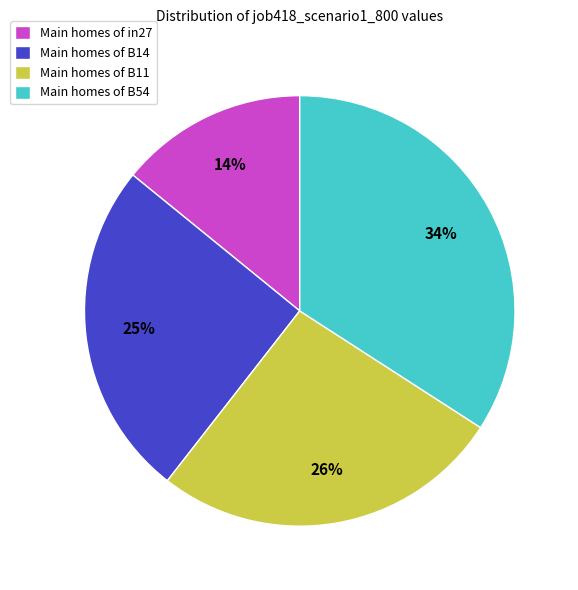

The Main homes of B54 slice represents 34% of the pie. True or false?

True